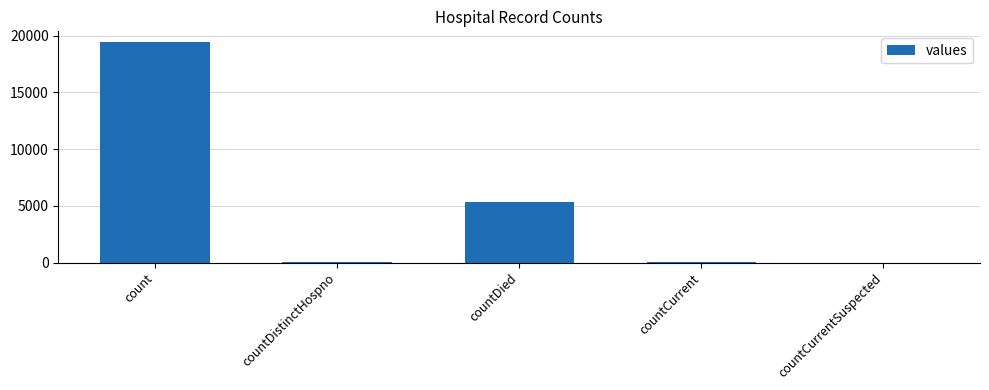

Does the chart contain stacked bars?

No